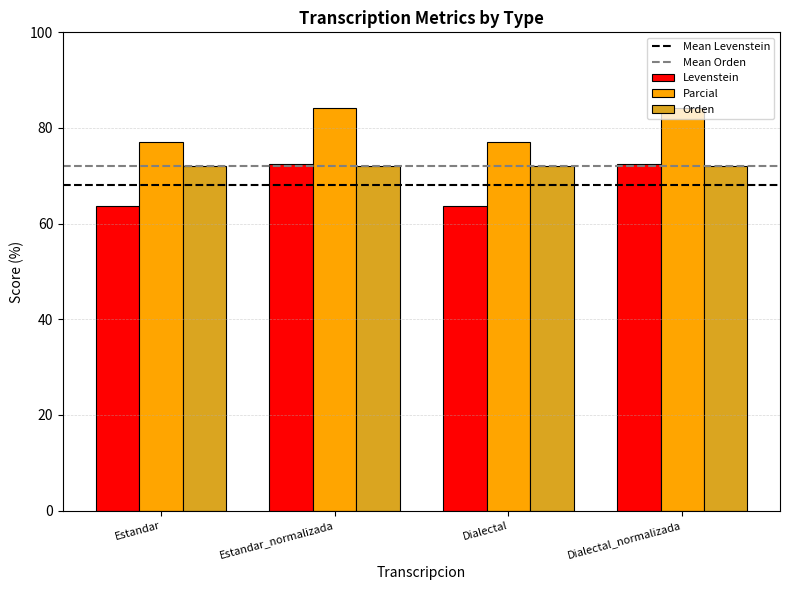

The Levenstein series shows 72.5 at Estandar_normalizada. True or false?

True